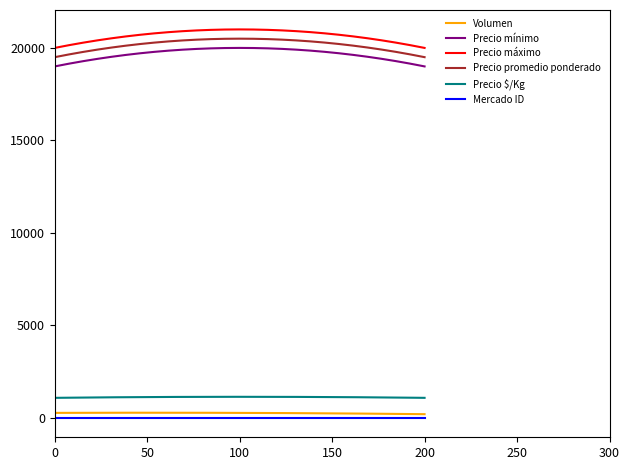

What is the minimum value for Precio promedio ponderado?

19500.0